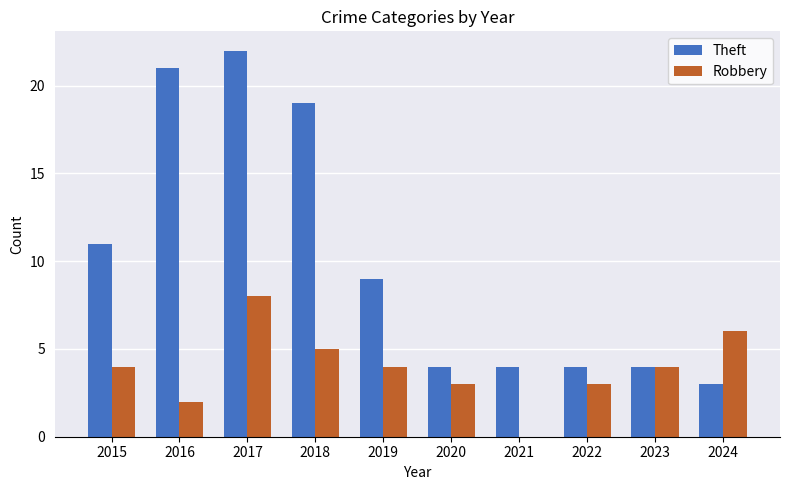

Which series has the largest range (max minus min)?

Theft